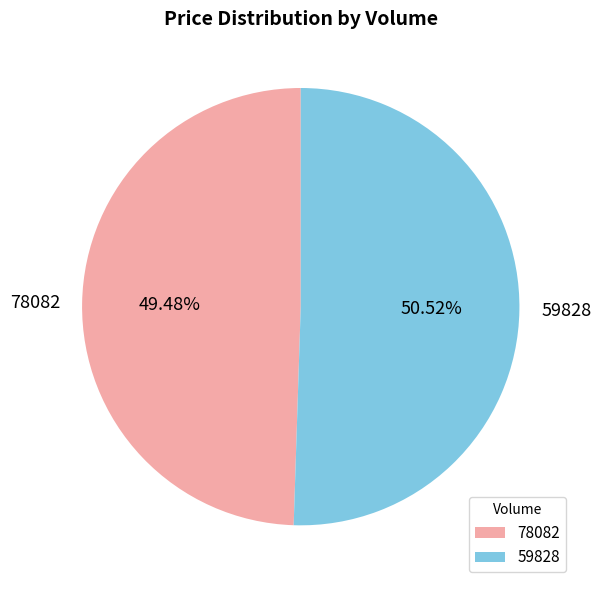

Does any single category account for the majority?

Yes